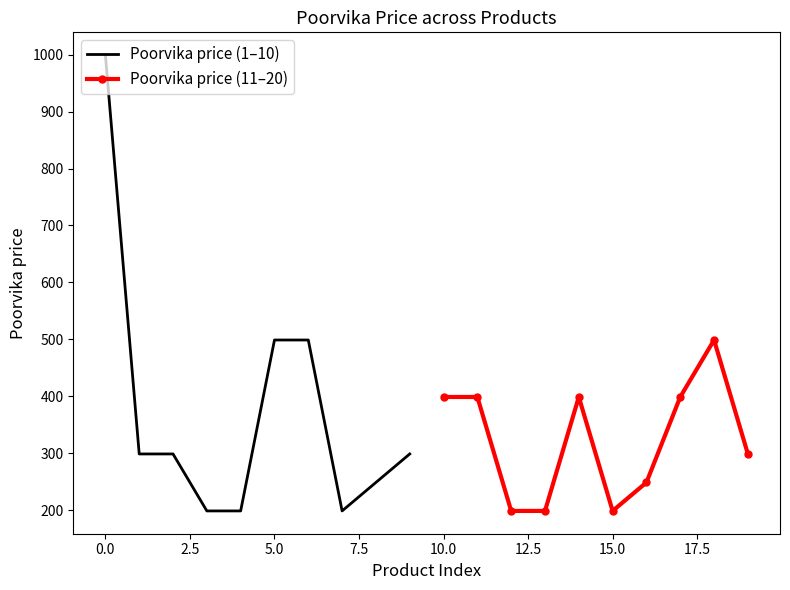

What is the lowest value of the Poorvika price (1–10) series?

199